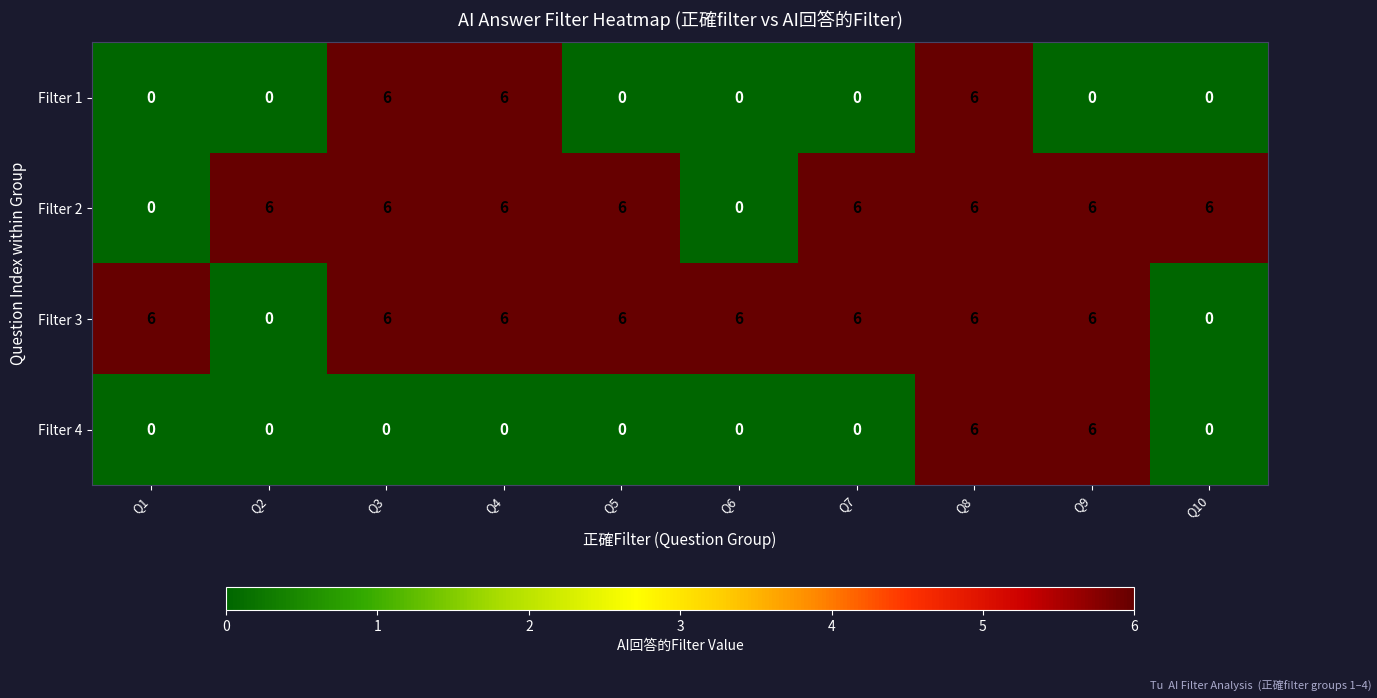

What is the maximum value shown in the chart?

6